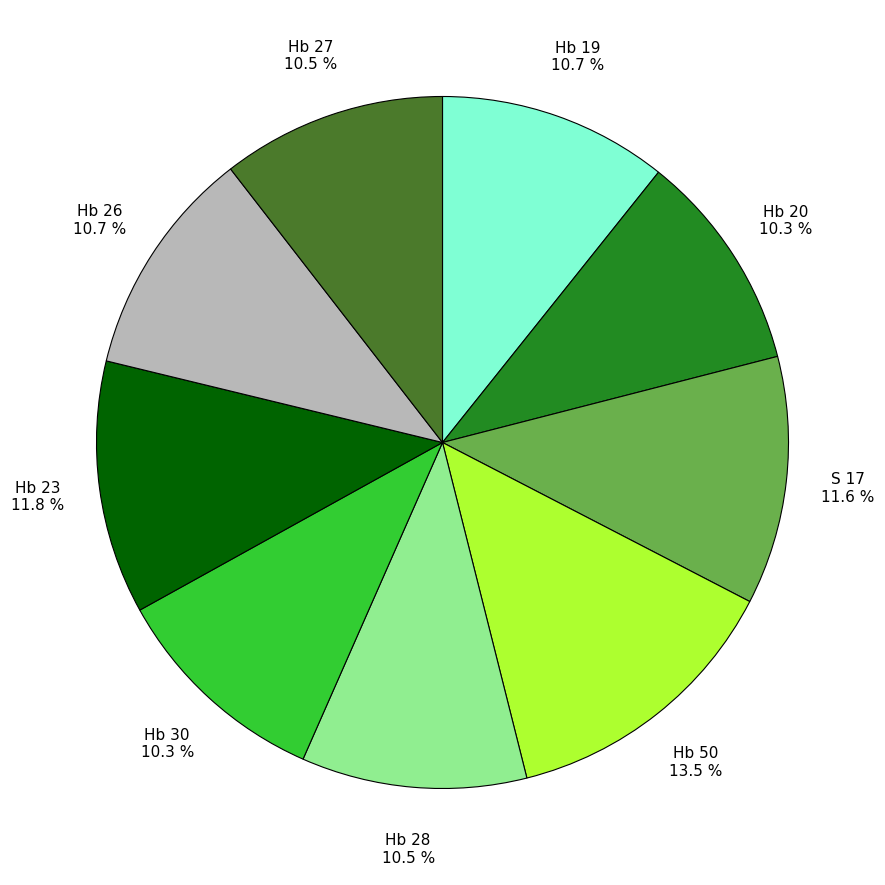

Is Hb 28 the majority of the pie?

No